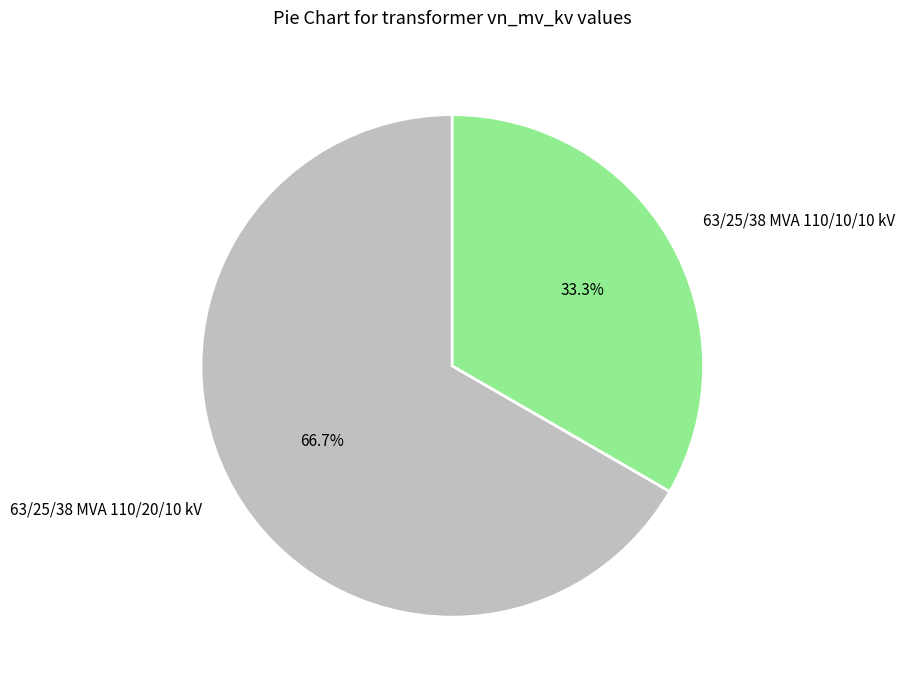

Which category has the biggest portion of the pie?

63/25/38 MVA 110/20/10 kV